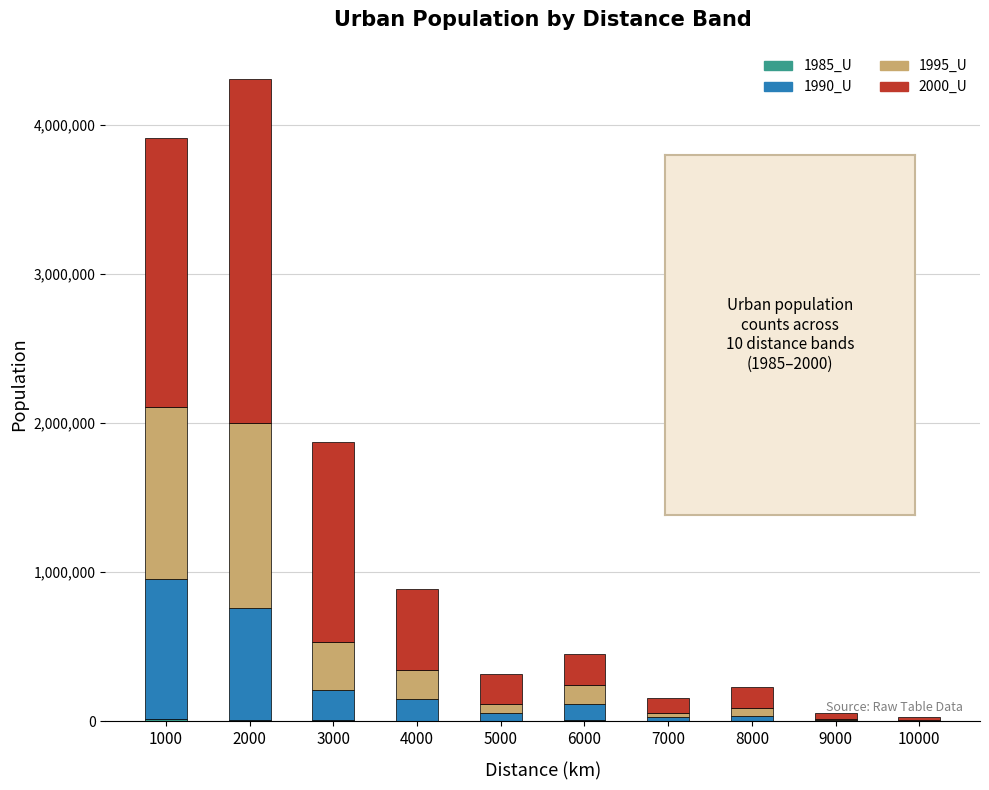

At which category is the sum across all series the highest?

2000